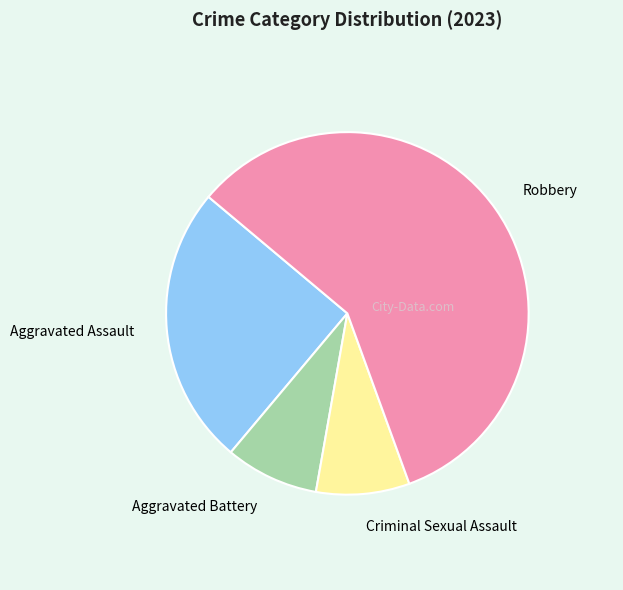

What is the largest slice in the pie chart?

Robbery